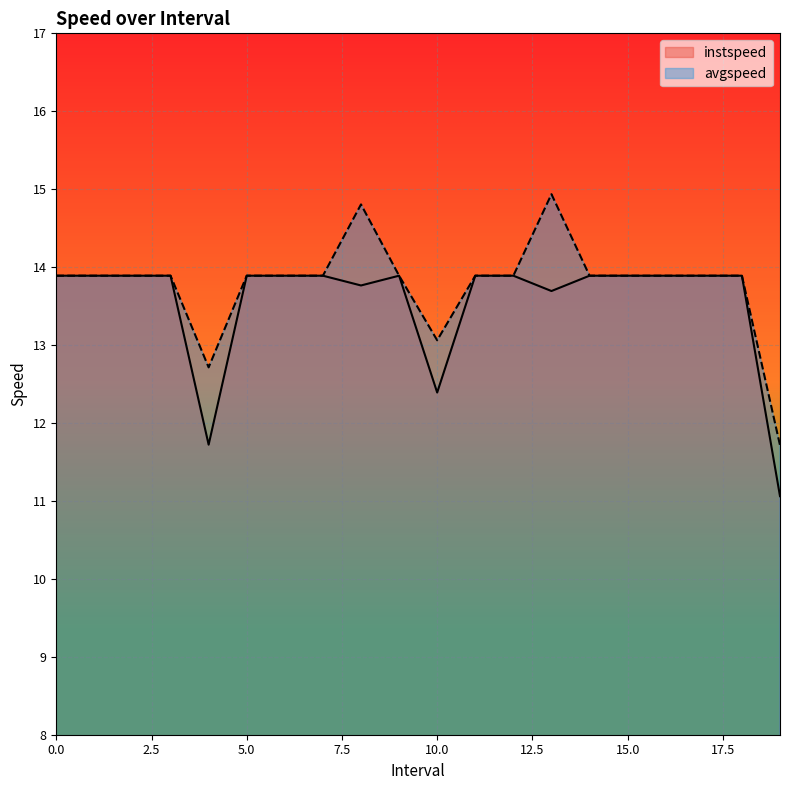

Between 7 and 18, which series saw the biggest shift?

instspeed